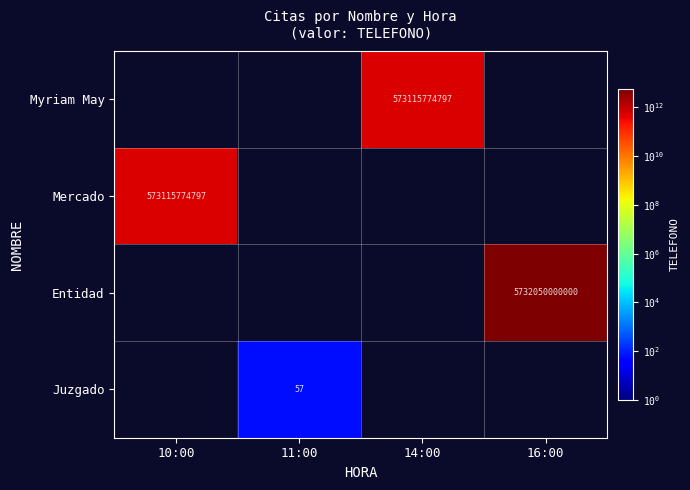

True or false: Juzgado has a value of 57 at 11:00.

True